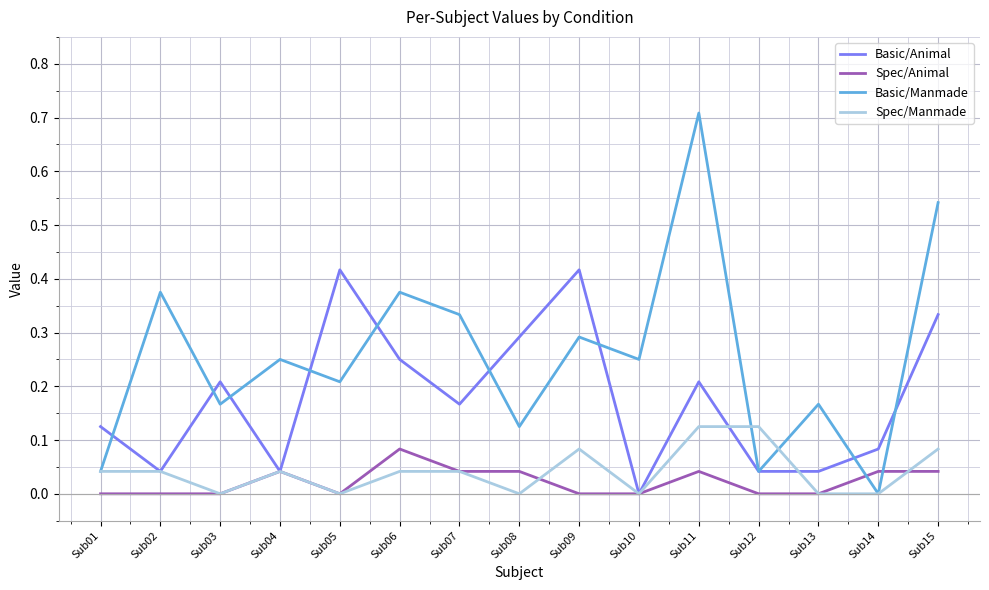

Which series has the largest range (max minus min)?

Basic/Manmade